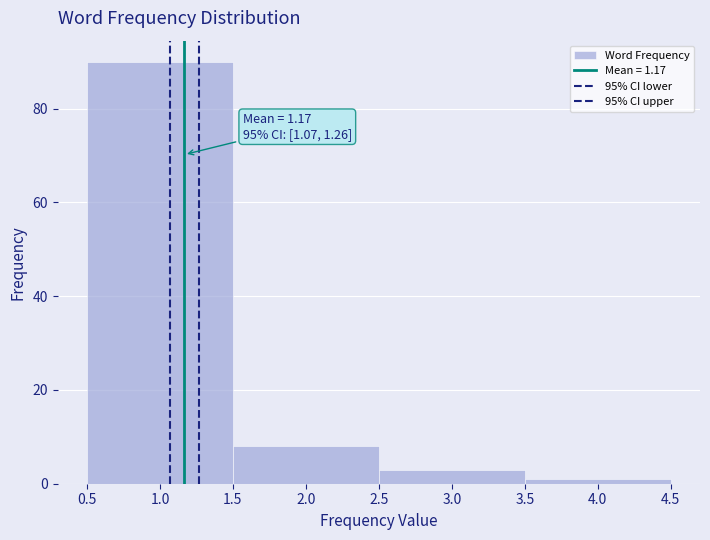

Over which range of the x-axis is the bar tallest?

0.5 to 1.5